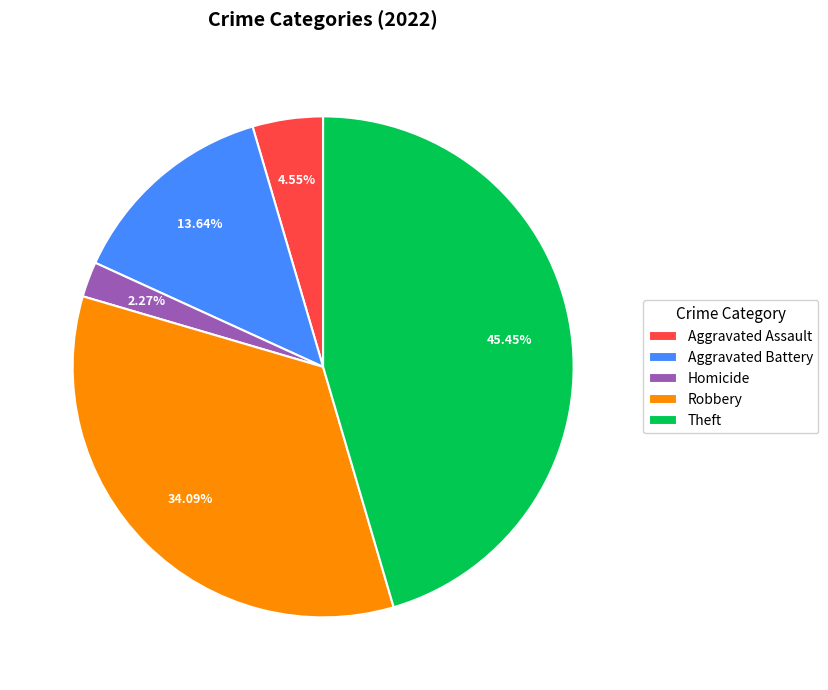

The Robbery slice represents 27% of the pie. True or false?

False